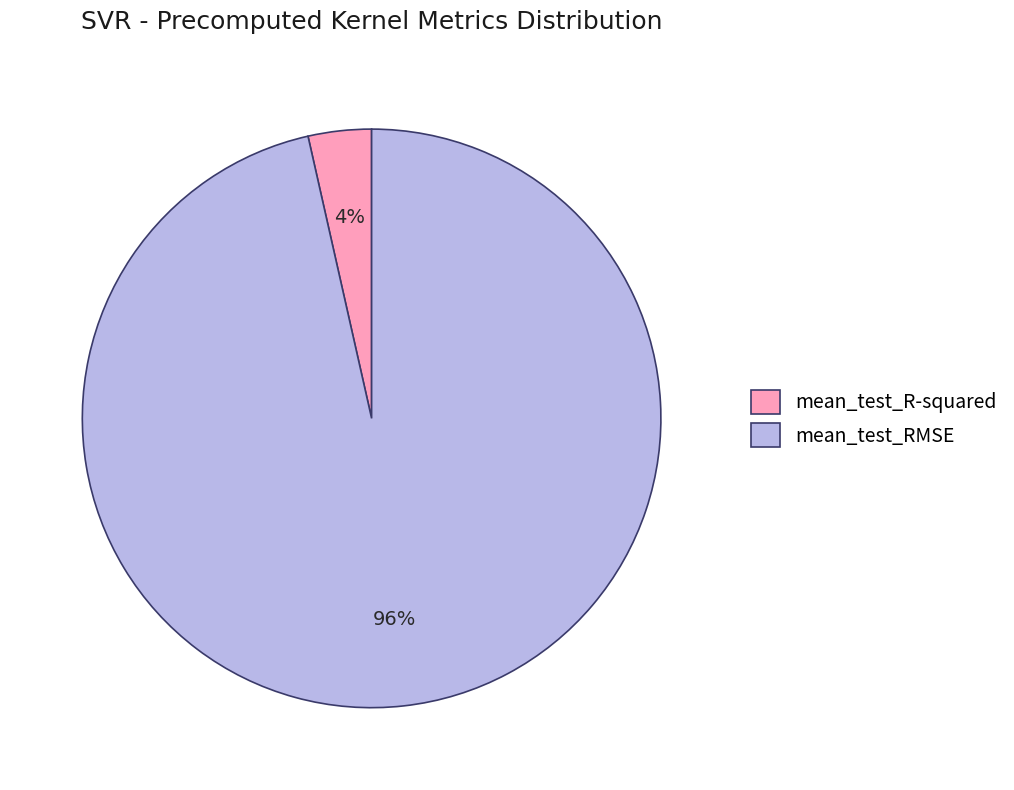

Do mean_test_RMSE and mean_test_R-squared together represent more than half of the pie?

Yes